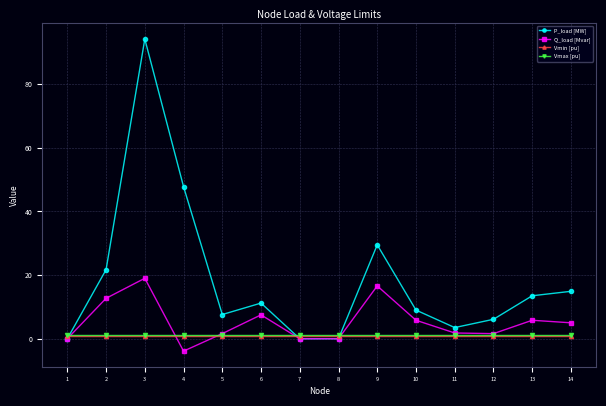

Is the value of Vmin [pu] at 6 greater than the value of P_load [MW] at 4?

No